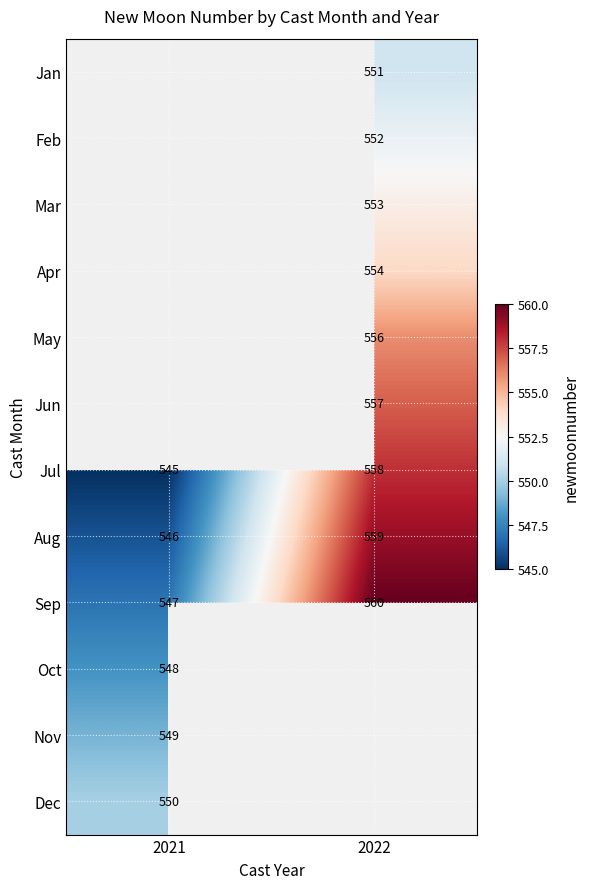

The Dec series shows 806 at 2021. True or false?

False